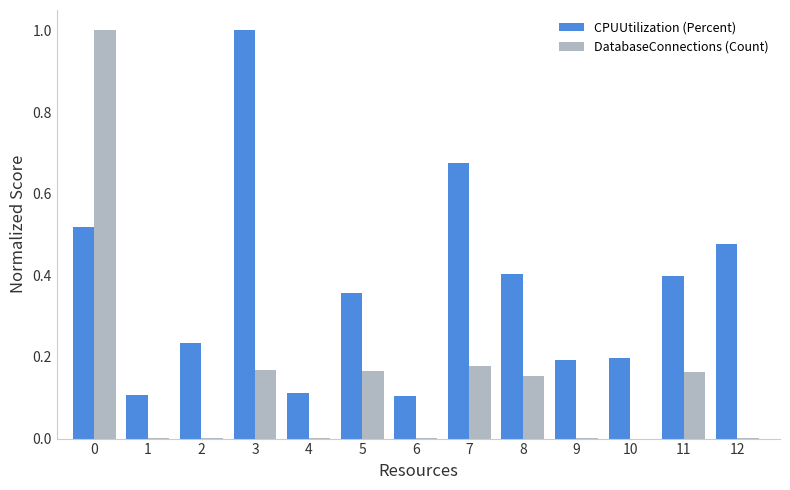

The CPUUtilization (Percent) series shows 0.4 at 5. True or false?

True